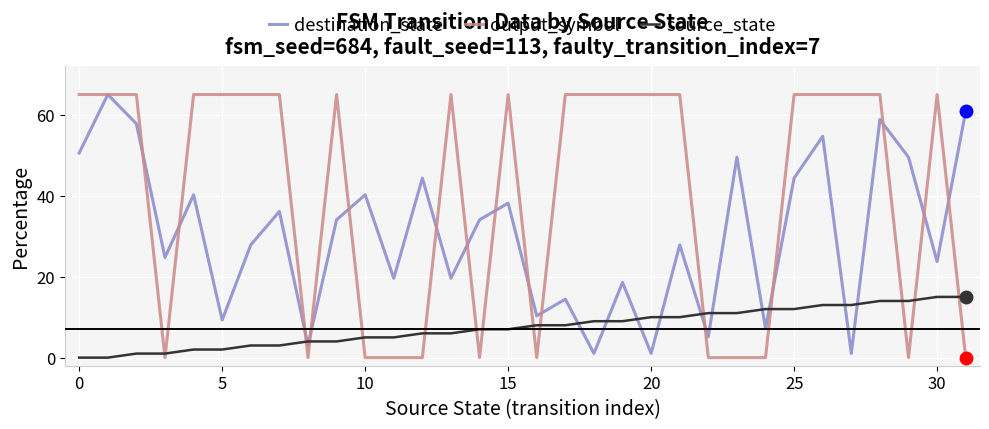

Which series has the largest total across all categories?

output_symbol